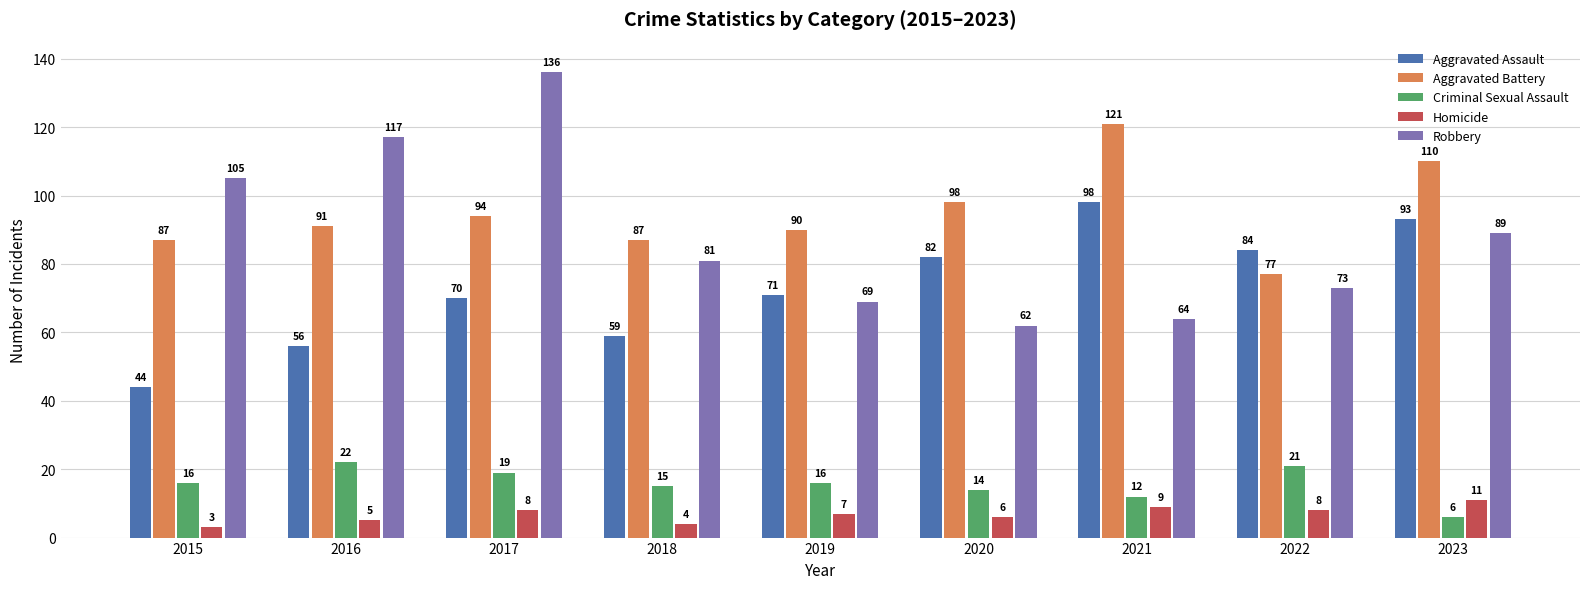

Which label corresponds to the smallest value in the chart?

2015